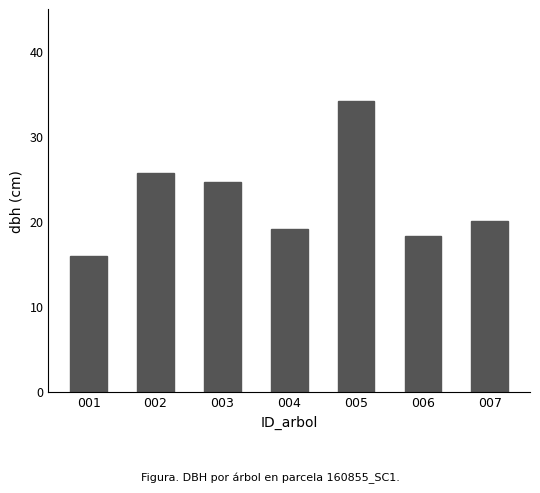

What is the ratio of the value at 002 to the value at 003?

1.0